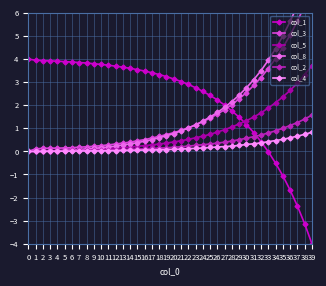

What is the smallest value displayed?

-4.0